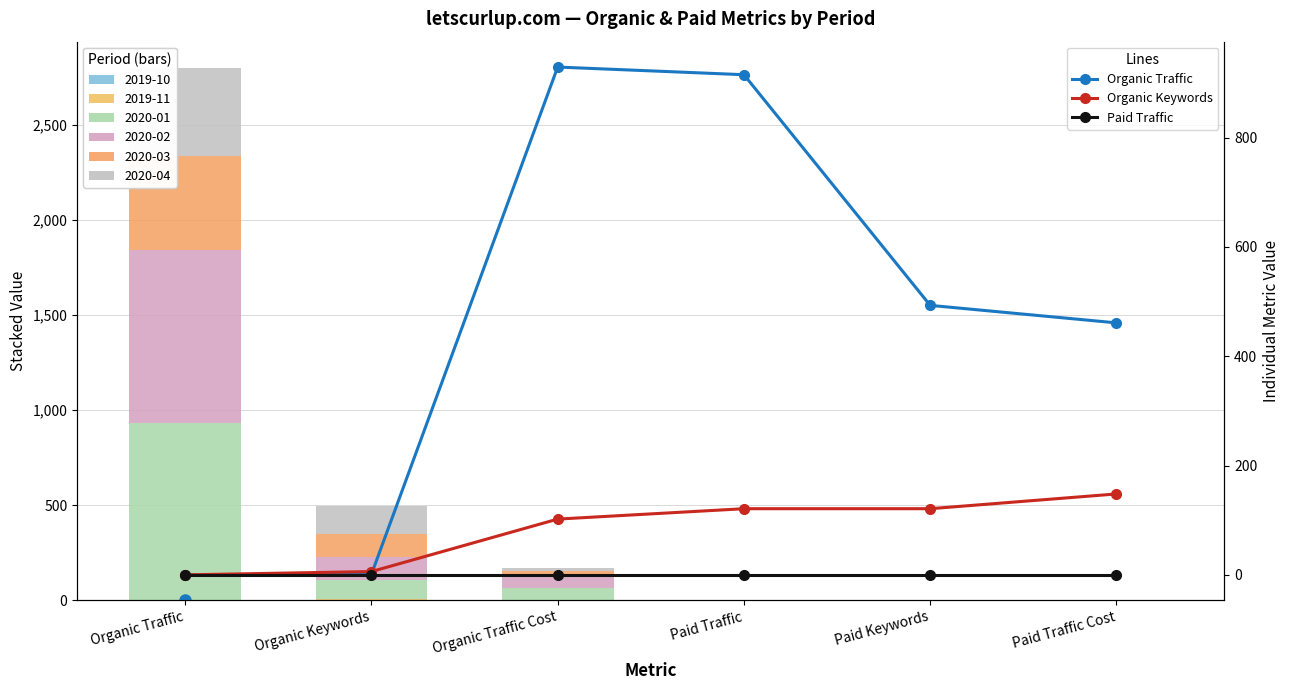

At how many categories does at least one series exceed 309?

4